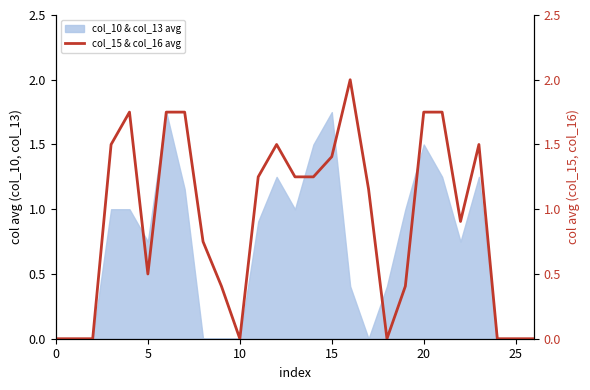

The value of col_10 & col_13 avg at 10 is -0.9. True or false?

False